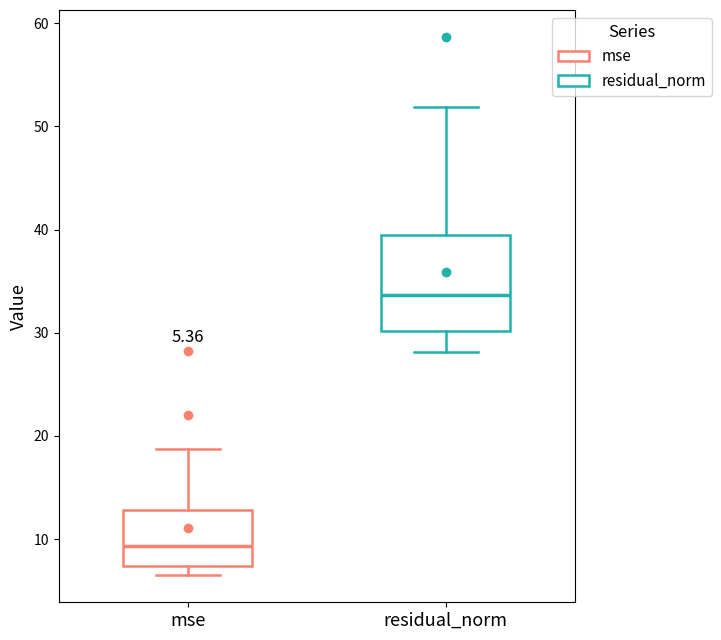

Which box has the highest median line?

residual_norm